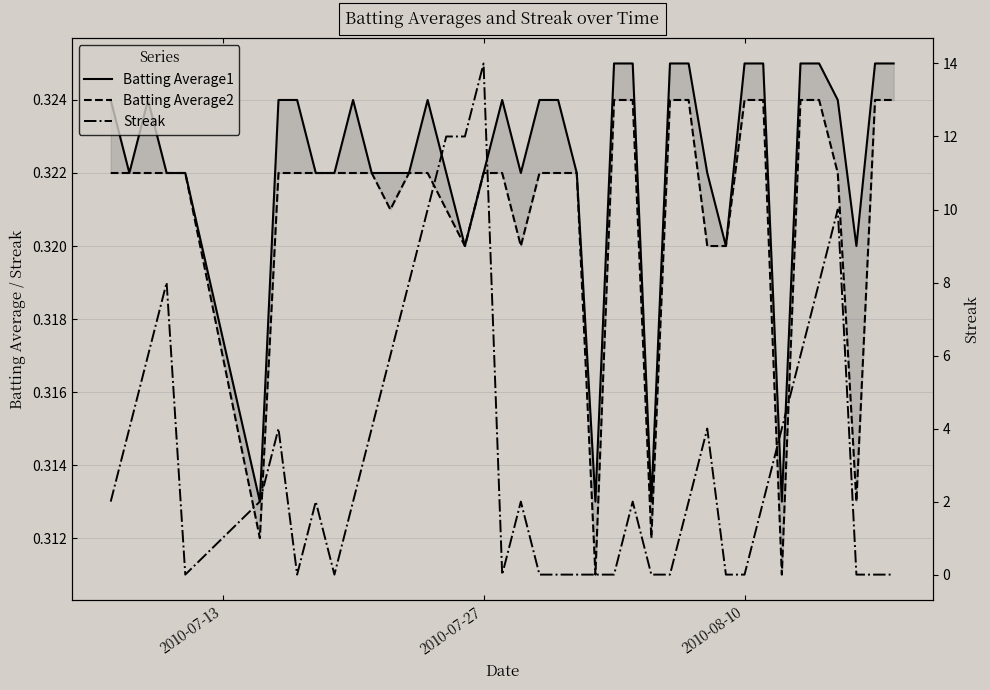

After their last crossing, which series has the higher values: Streak or Batting Average1?

Batting Average1